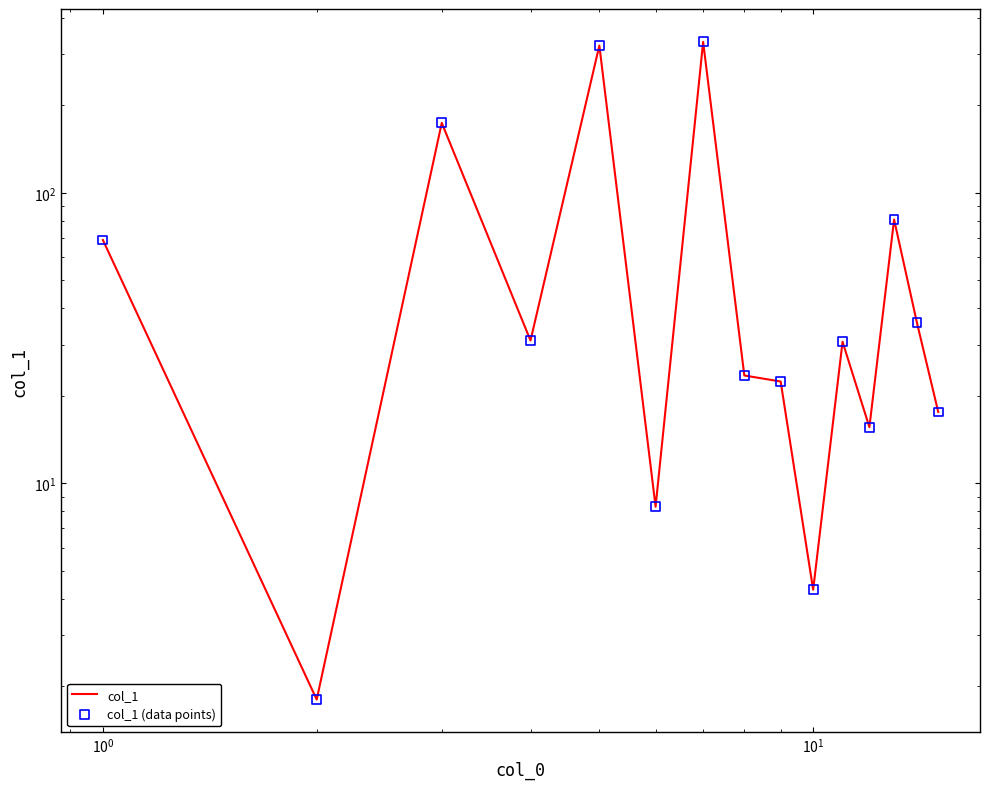

At how many categories does at least one series exceed 79?

4